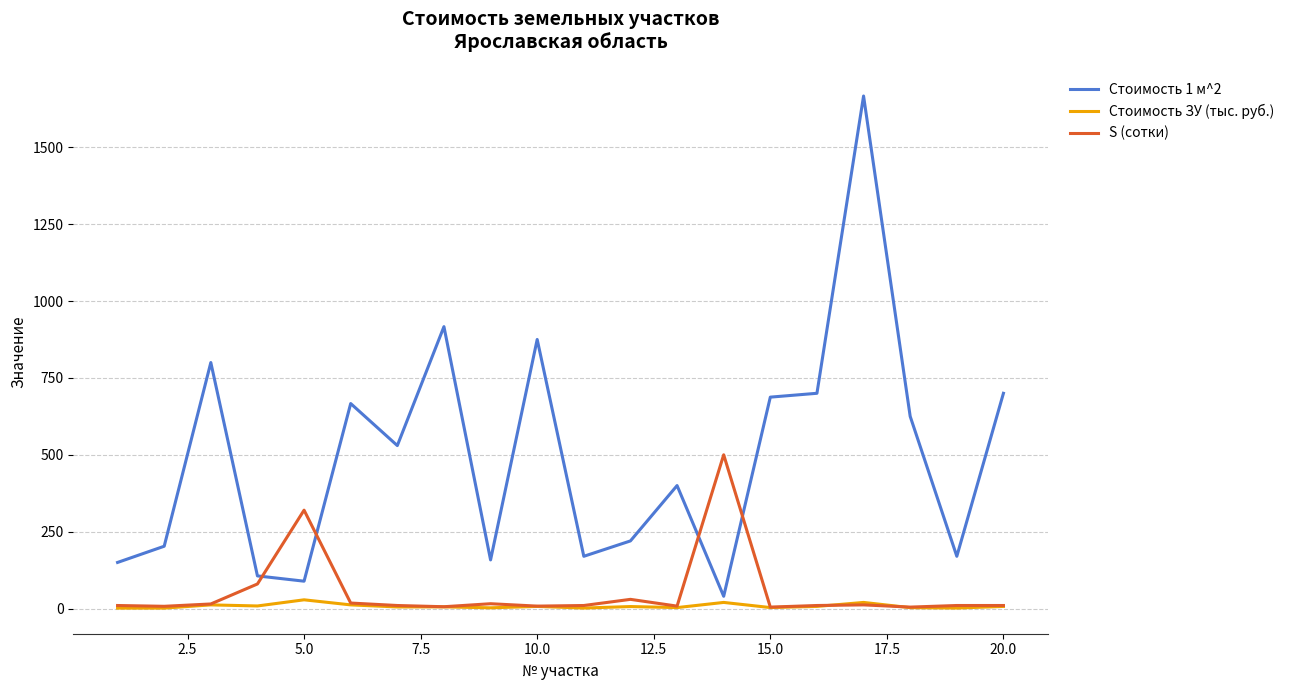

Which series has the largest total across all categories?

Стоимость 1 м^2